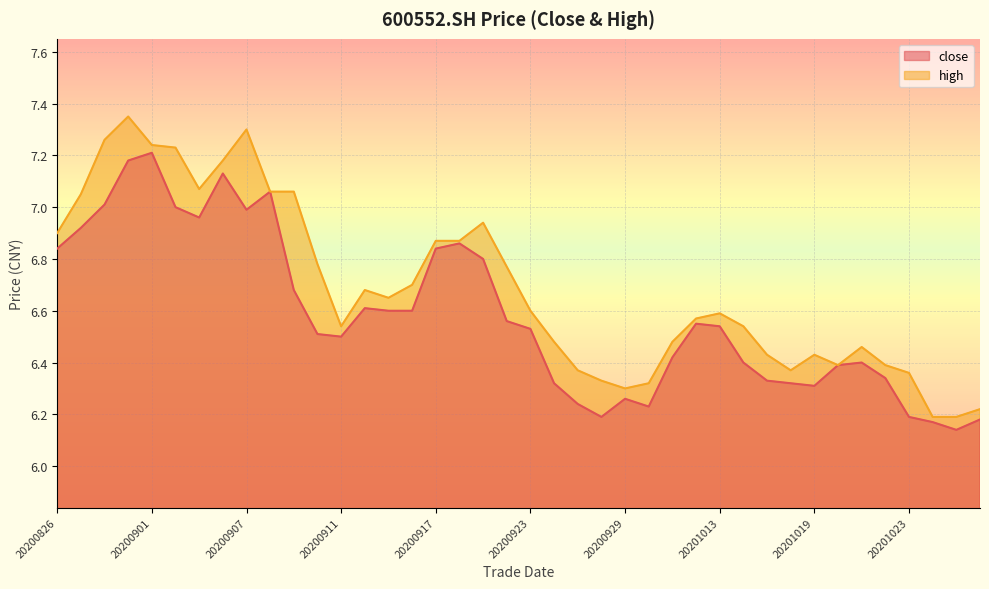

Which series has the largest total across all categories?

high